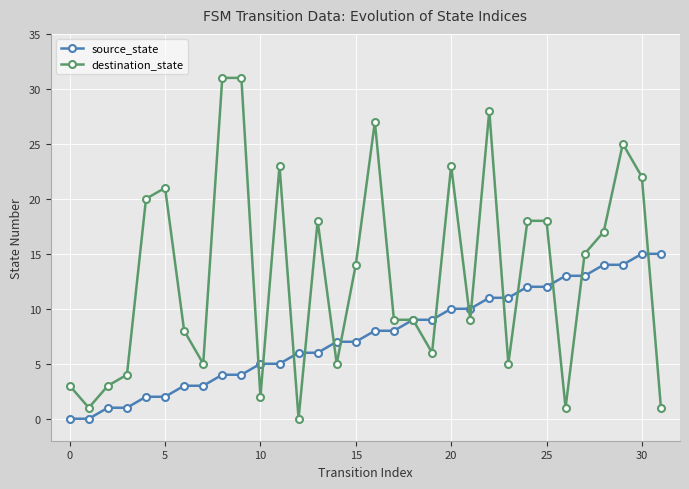

Which series has the largest range (max minus min)?

destination_state